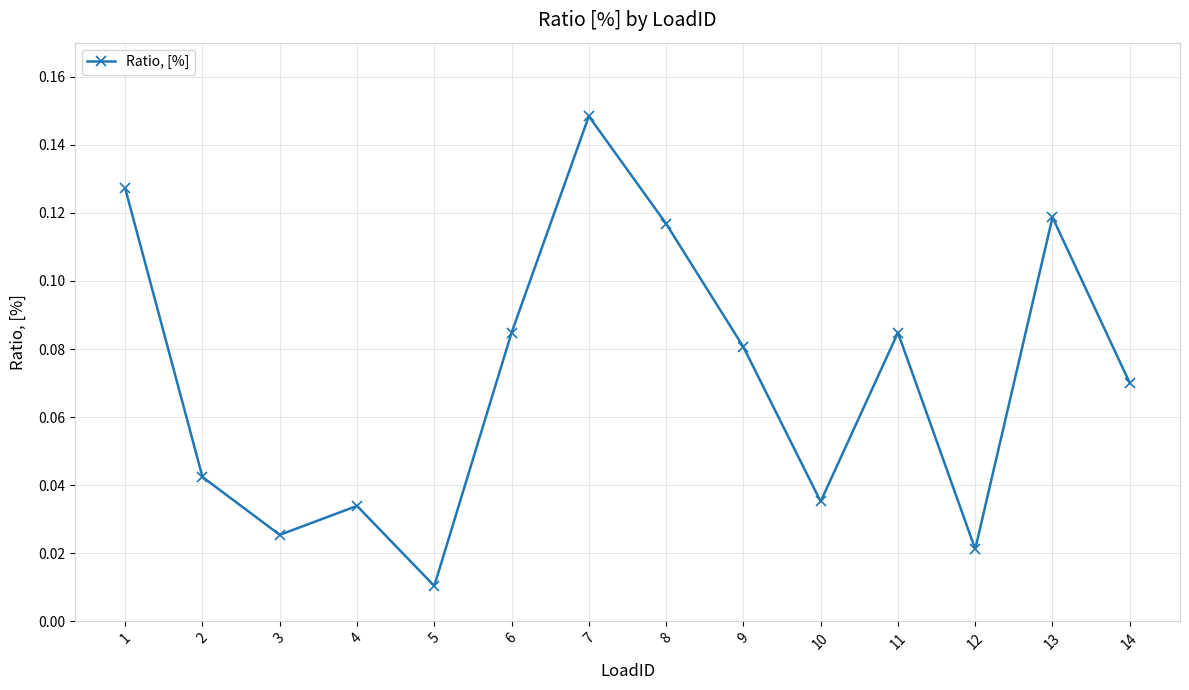

True or false: the data shows 0.0 at 14.

False